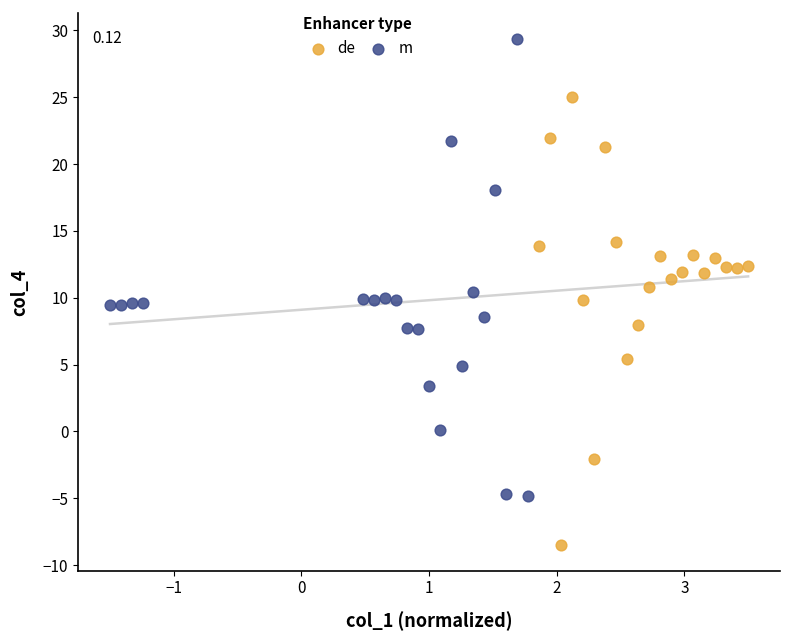

Which series reaches the maximum Y coordinate?

m